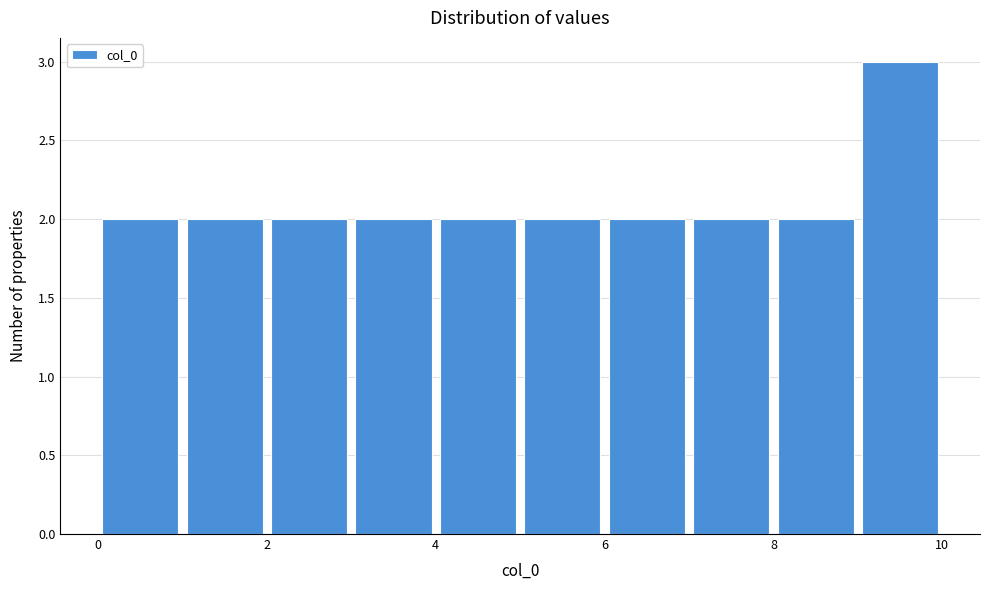

Reading left to right, transcribe this chart: for each bar, give the range it covers on the x-axis and its height. The values are not printed on the chart, so give them approximately, as read against the axis.

0 to 1: 2
1 to 2: 2
2 to 3: 2
3 to 4: 2
4 to 5: 2
5 to 6: 2
6 to 7: 2
7 to 8: 2
8 to 9: 2
9 to 10: 3